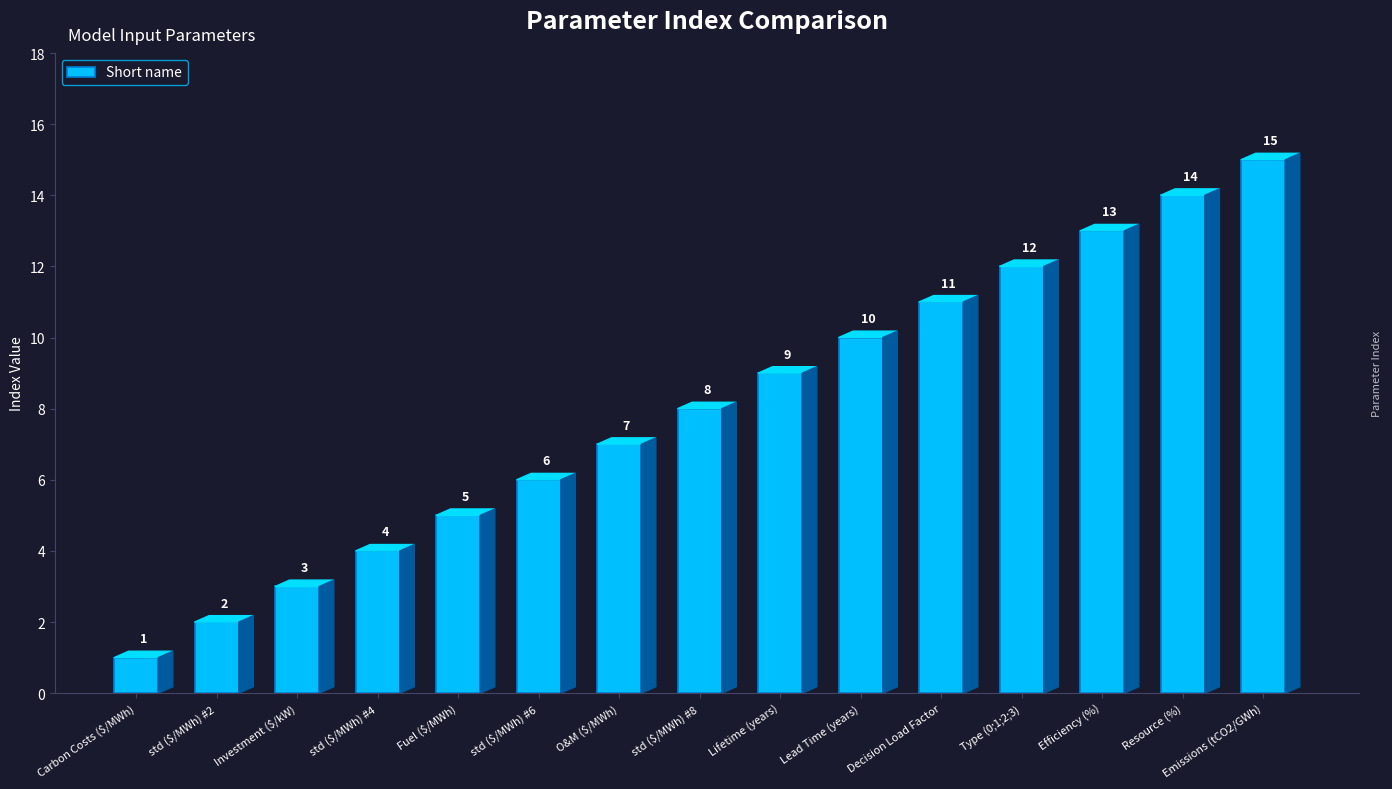

Is it true that the value at Decision Load Factor is 11?

True